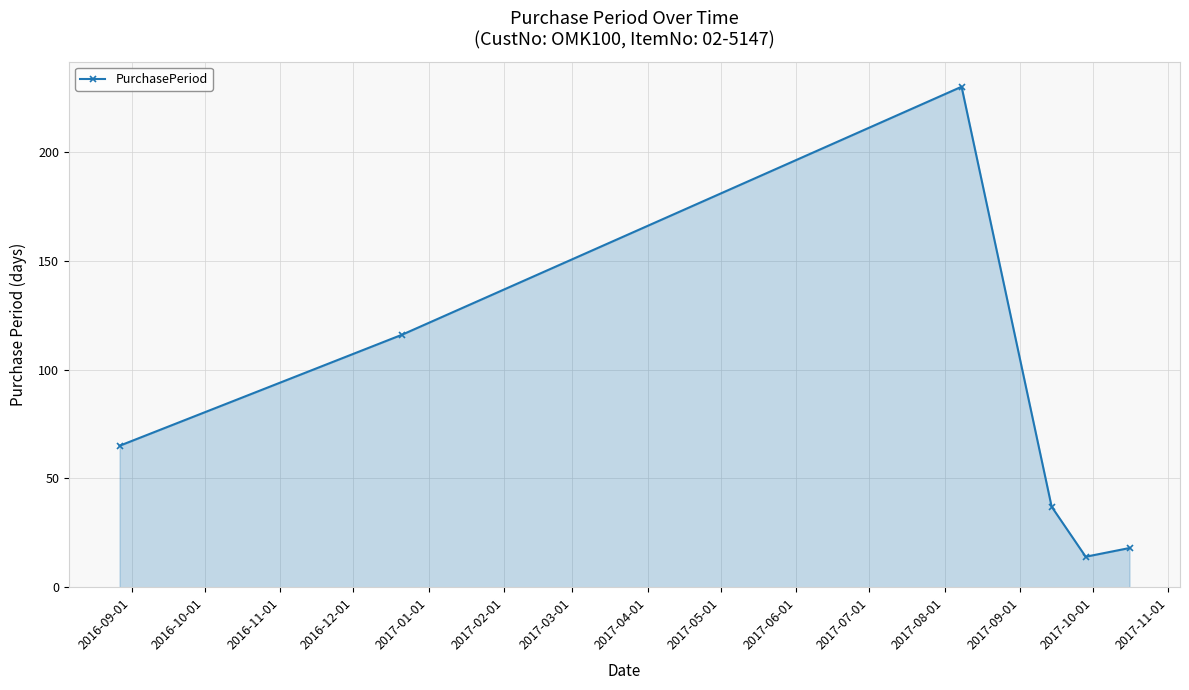

What is the maximum value shown in the chart?

230